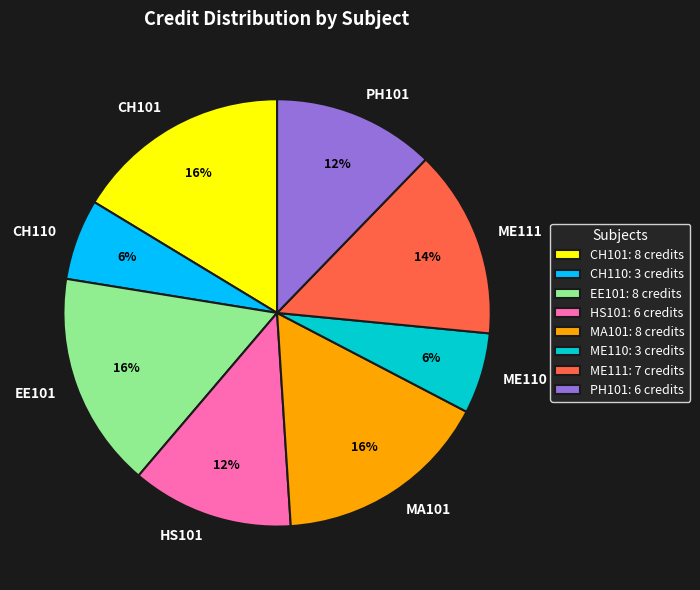

Is there any slice that represents more than half of the pie?

No